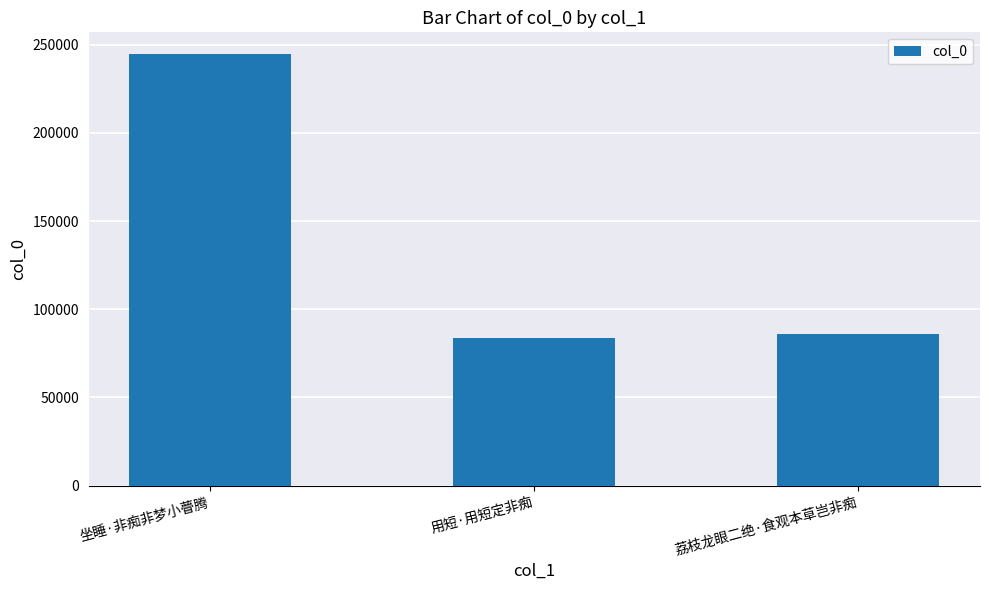

Rank the categories by value from lowest to highest.

用短·用短定非痴, 荔枝龙眼二绝·食观本草岂非痴, 坐睡·非痴非梦小瞢腾